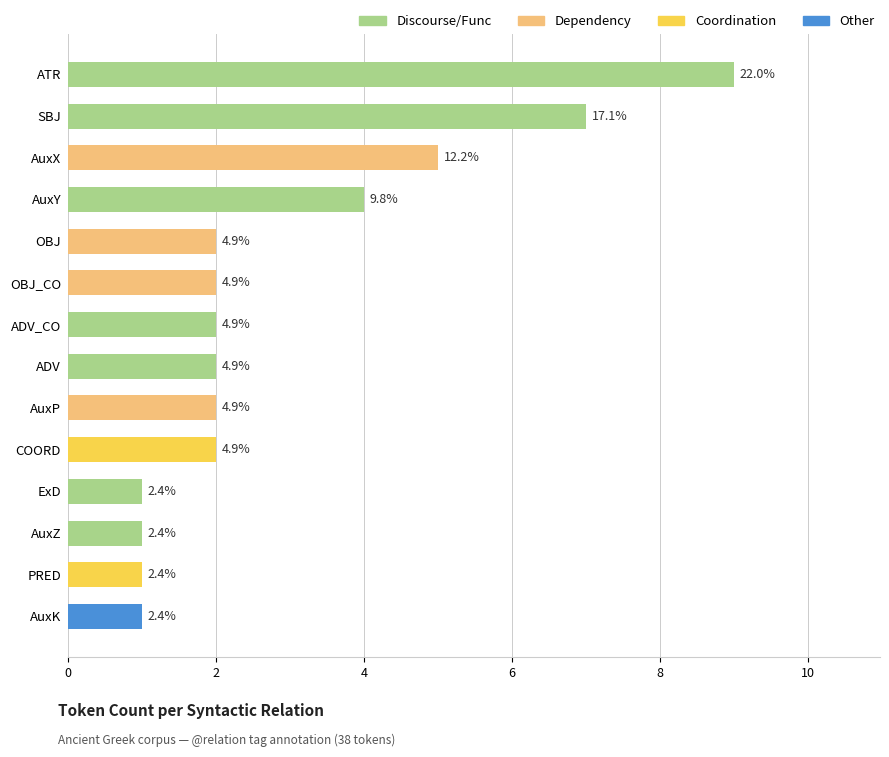

What is the approximate value at COORD?

2